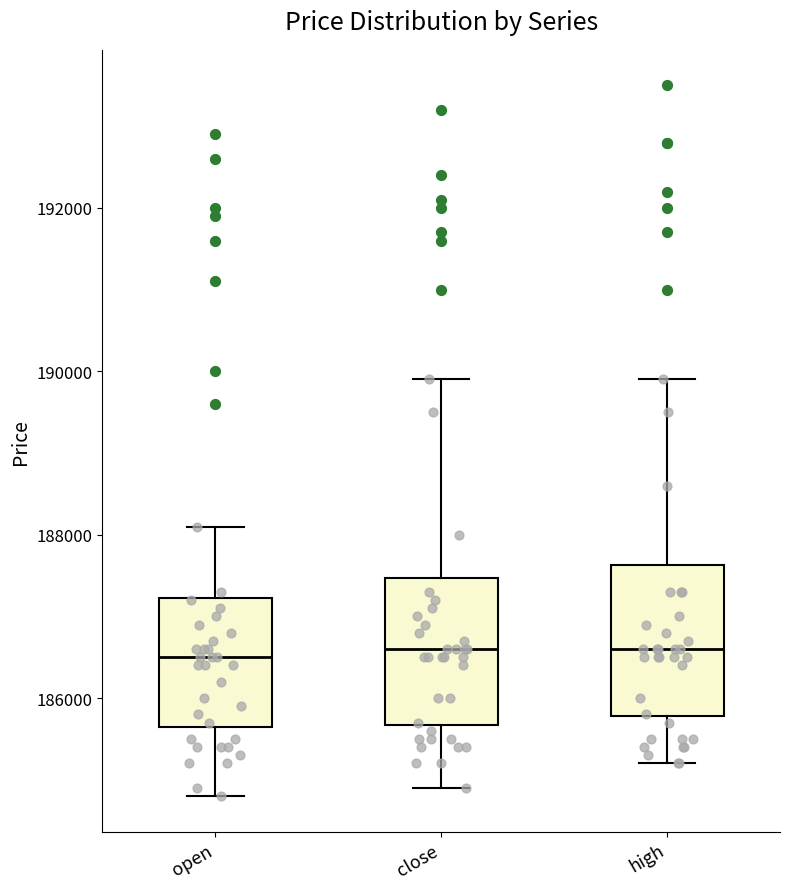

Where is the upper edge of the box for open on the y-axis? The values are not printed on the chart, so give them approximately, as read against the axis.

187200